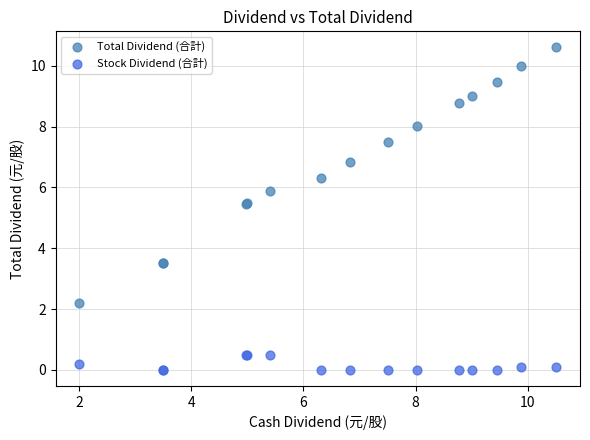

Which series reaches the minimum Y coordinate?

Stock Dividend (合計)